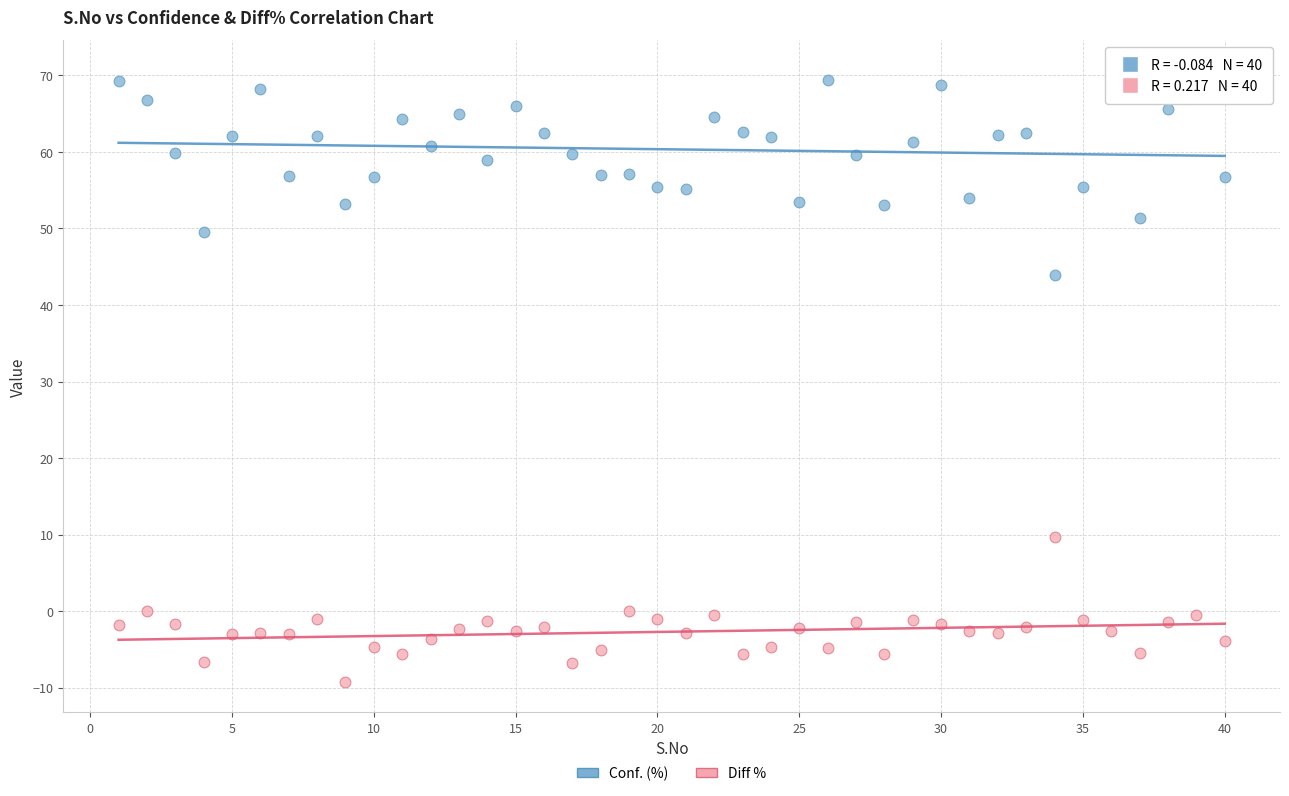

Which series has the largest Y range (max minus min)?

Conf. (%)